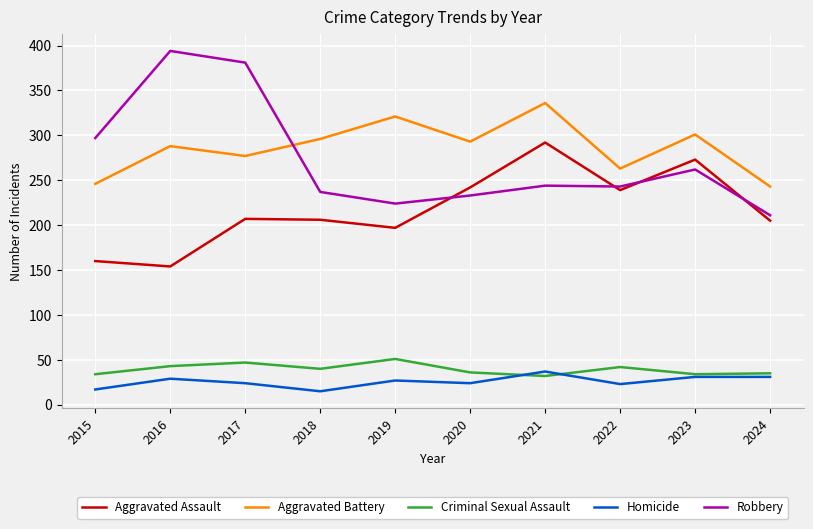

At 2019, list the series in order from smallest to largest.

Homicide, Criminal Sexual Assault, Aggravated Assault, Robbery, Aggravated Battery